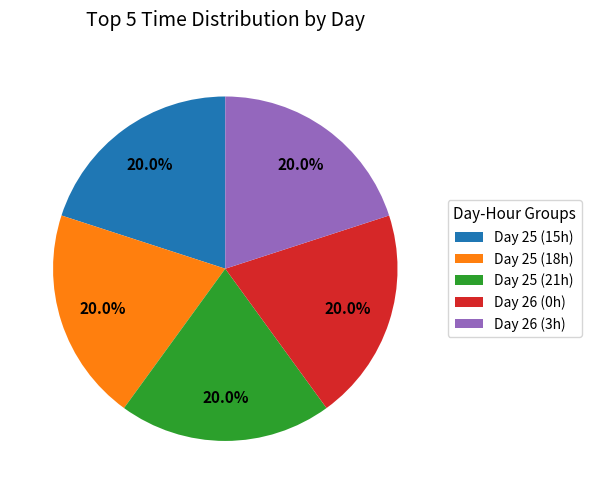

Is there a majority slice in this chart?

No